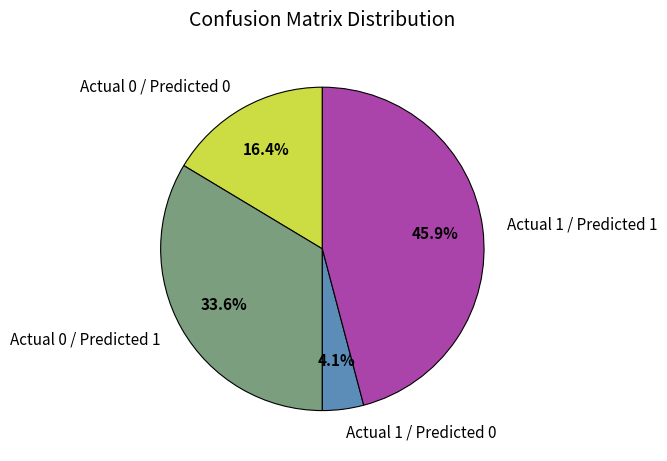

Count the number of slices in the pie.

4